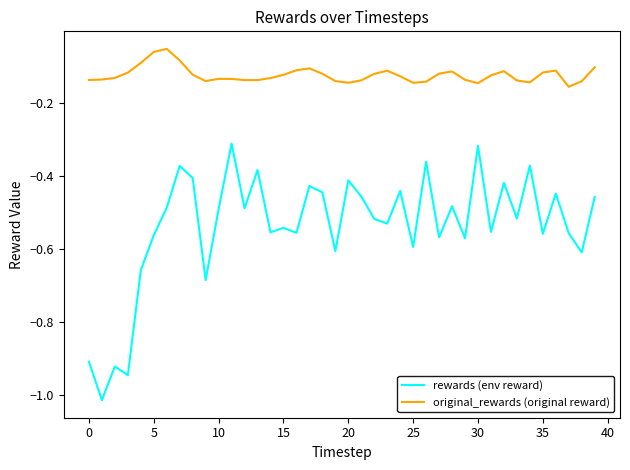

Which series has the largest total across all categories?

original_rewards (original reward)